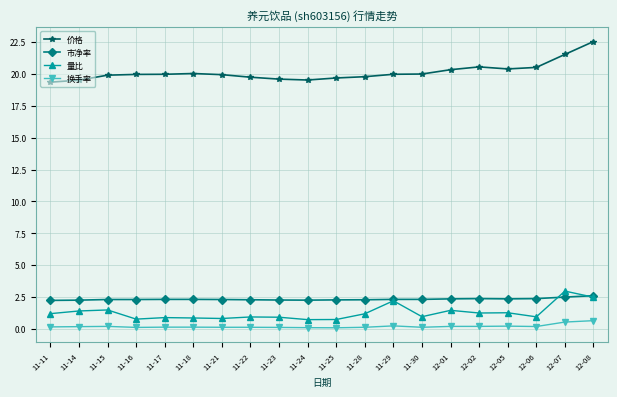

True or false: 市净率 has a value of 2.4 at 12-06.

True